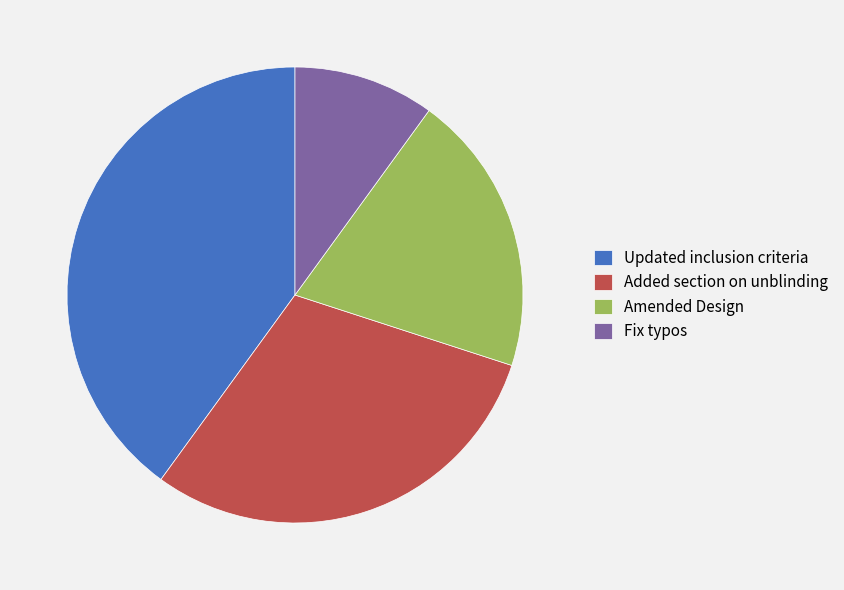

Between Updated inclusion criteria and Fix typos, which is larger?

Updated inclusion criteria